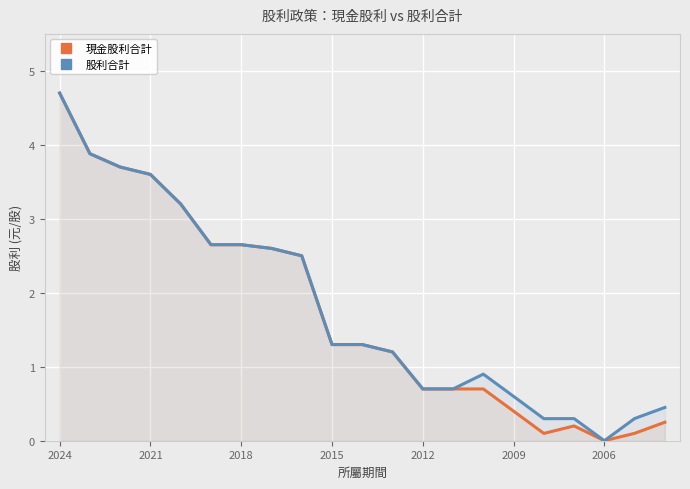

True or false: 股利合計 and 現金股利合計 intersect in this chart.

False